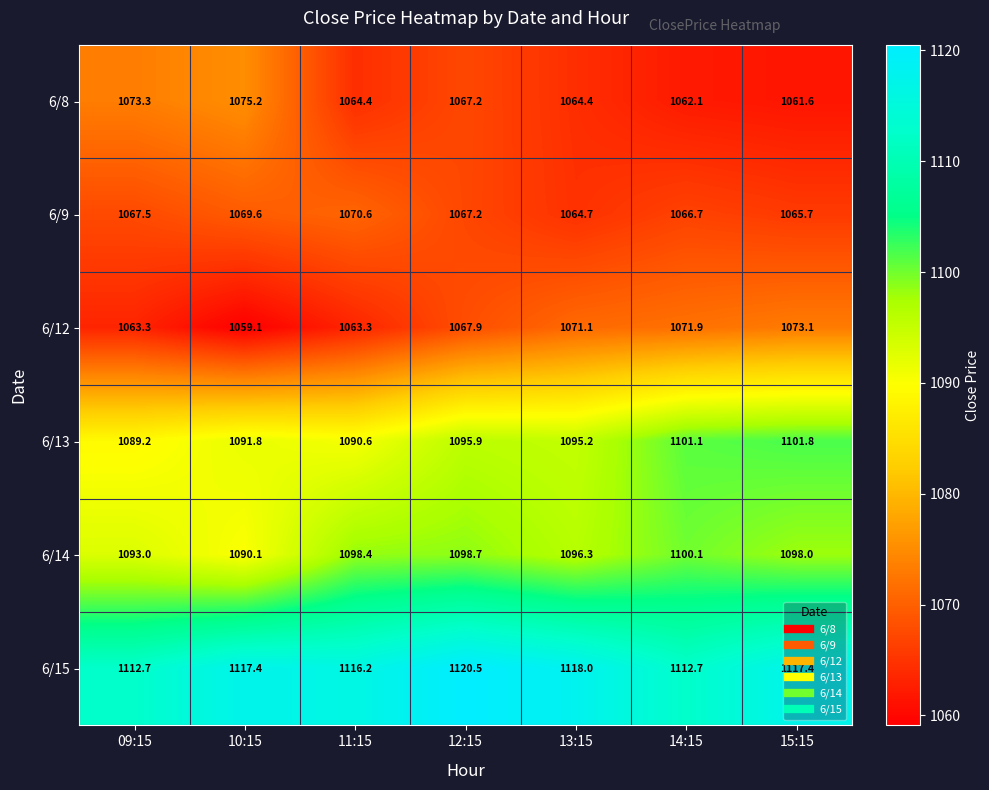

Rank the categories by 6/13 value from highest to lowest.

15:15, 14:15, 12:15, 13:15, 10:15, 11:15, 09:15